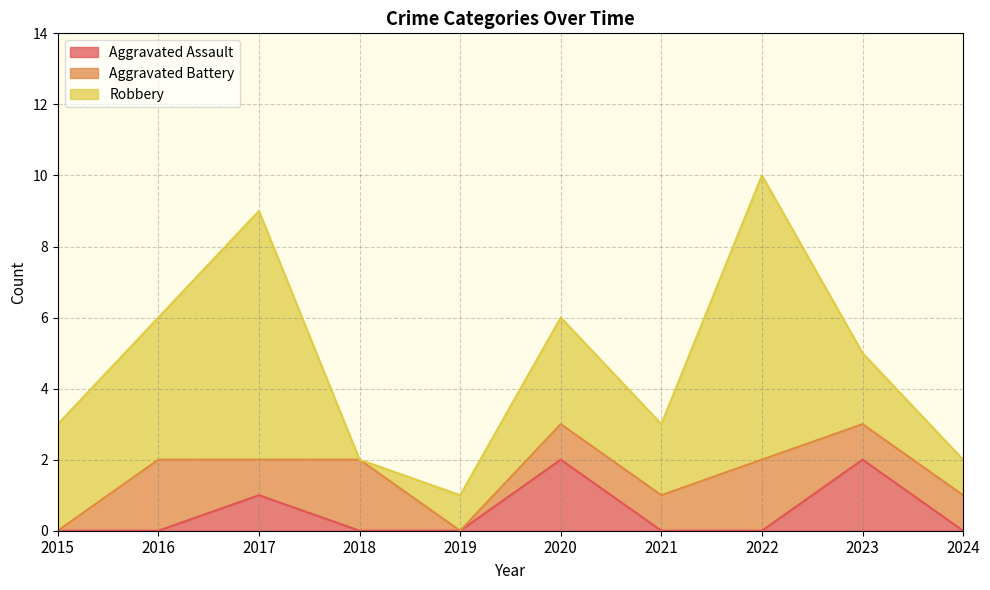

Rank the series by their average value, from highest to lowest.

Robbery, Aggravated Battery, Aggravated Assault